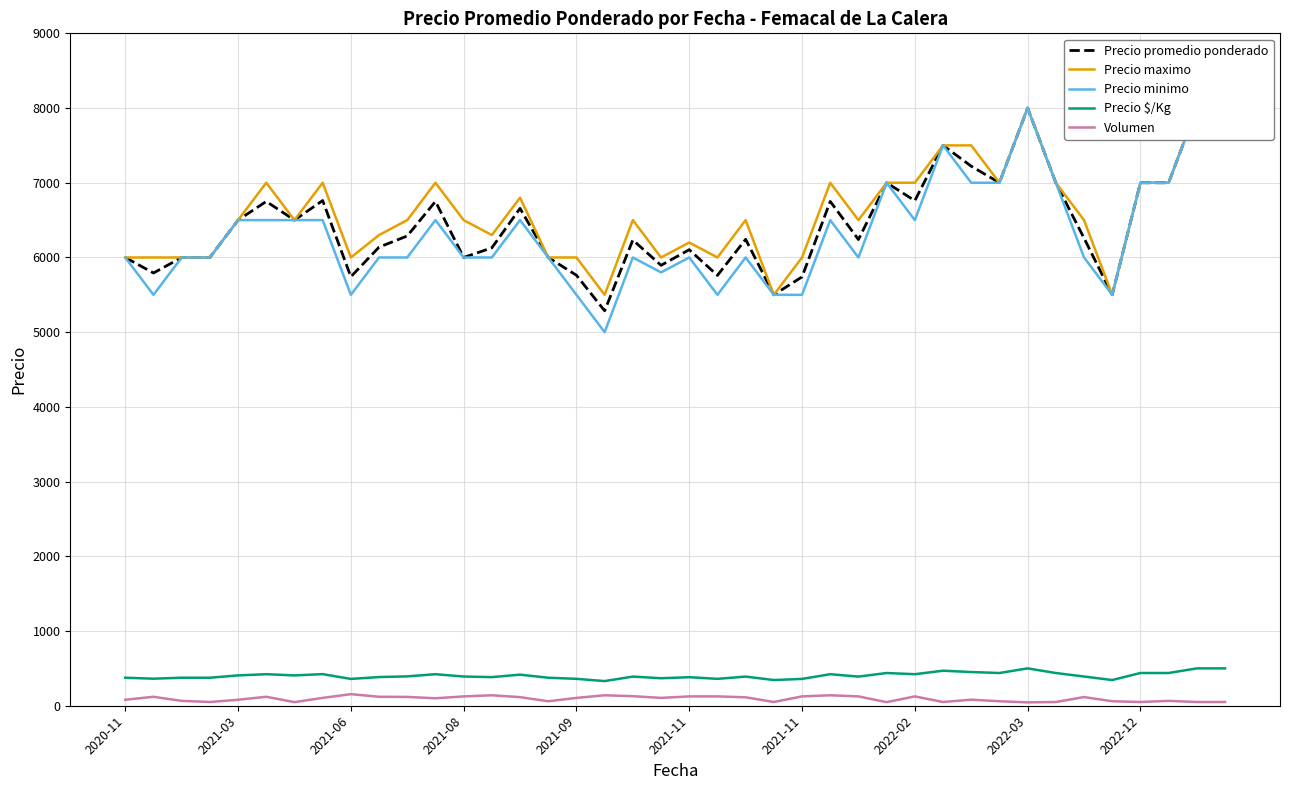

What value does the Precio minimo series have at 10?

6000